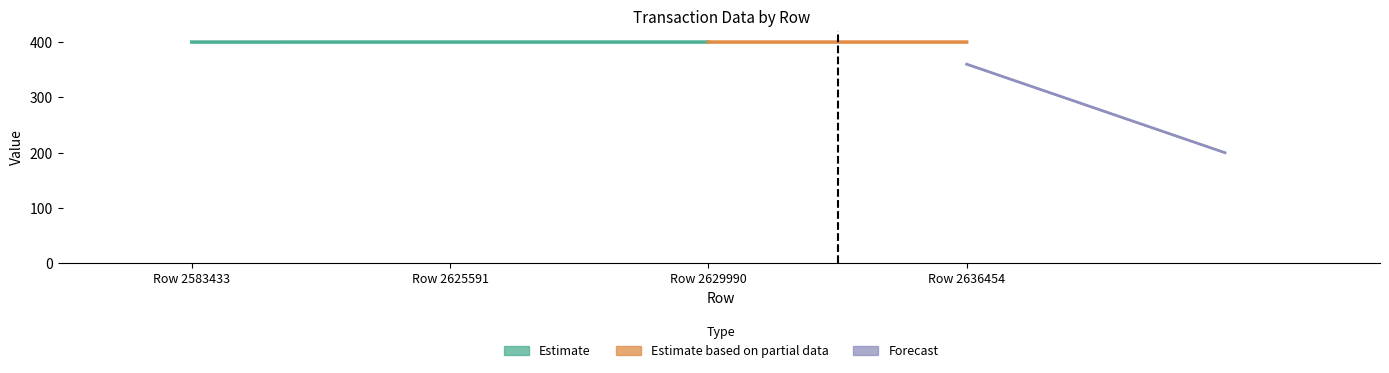

Between Row 2629990 and Row 2625591, which is larger?

Row 2625591